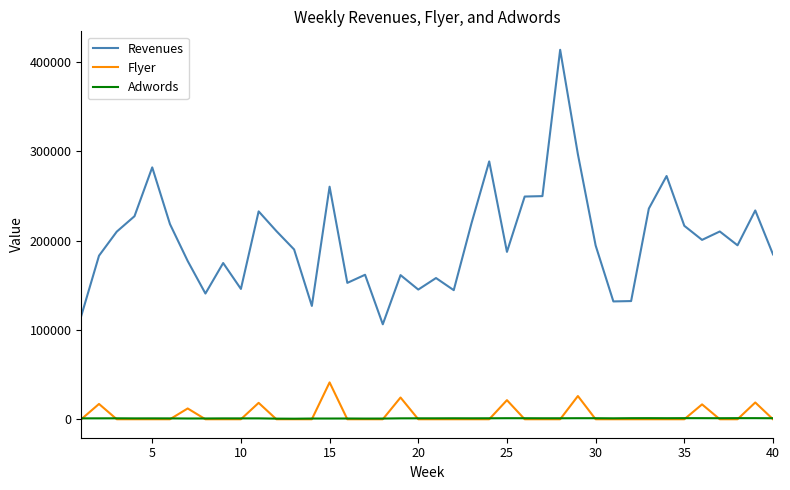

What are all the series names shown in the legend?

Revenues, Flyer, Adwords